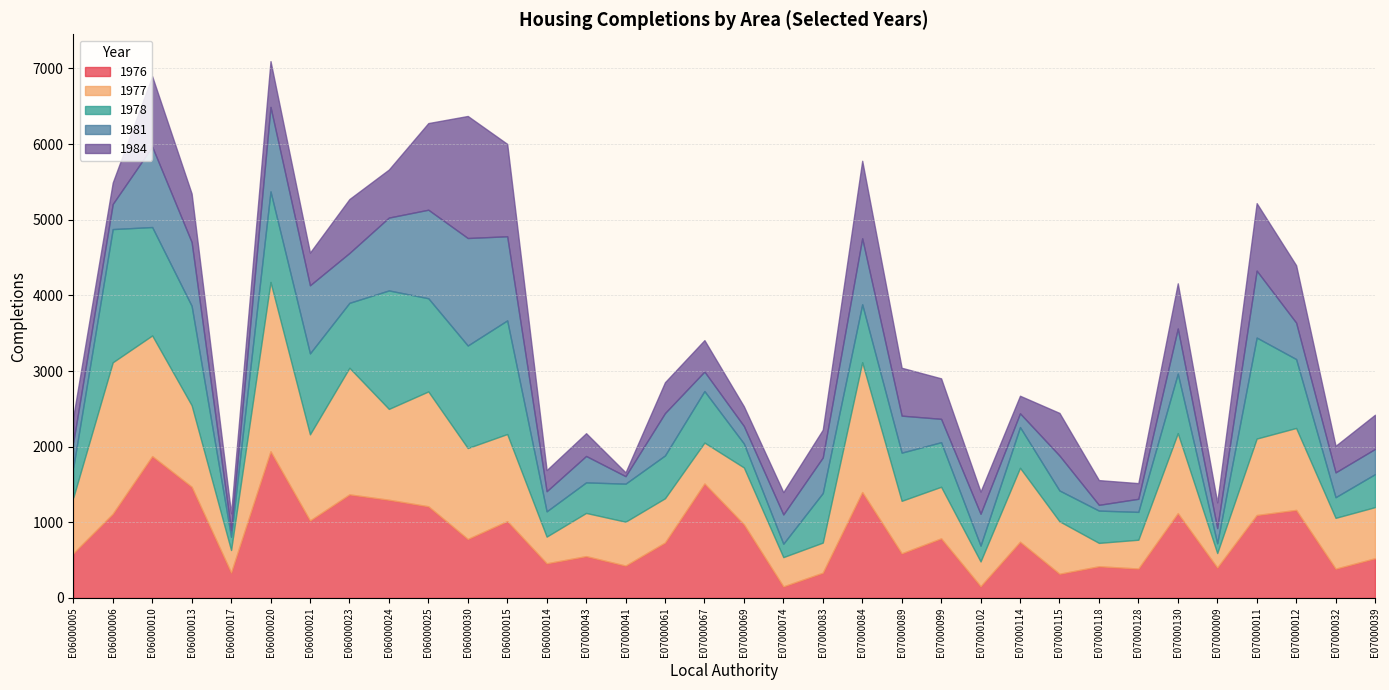

At which label does 1976 reach its minimum?

E07000074